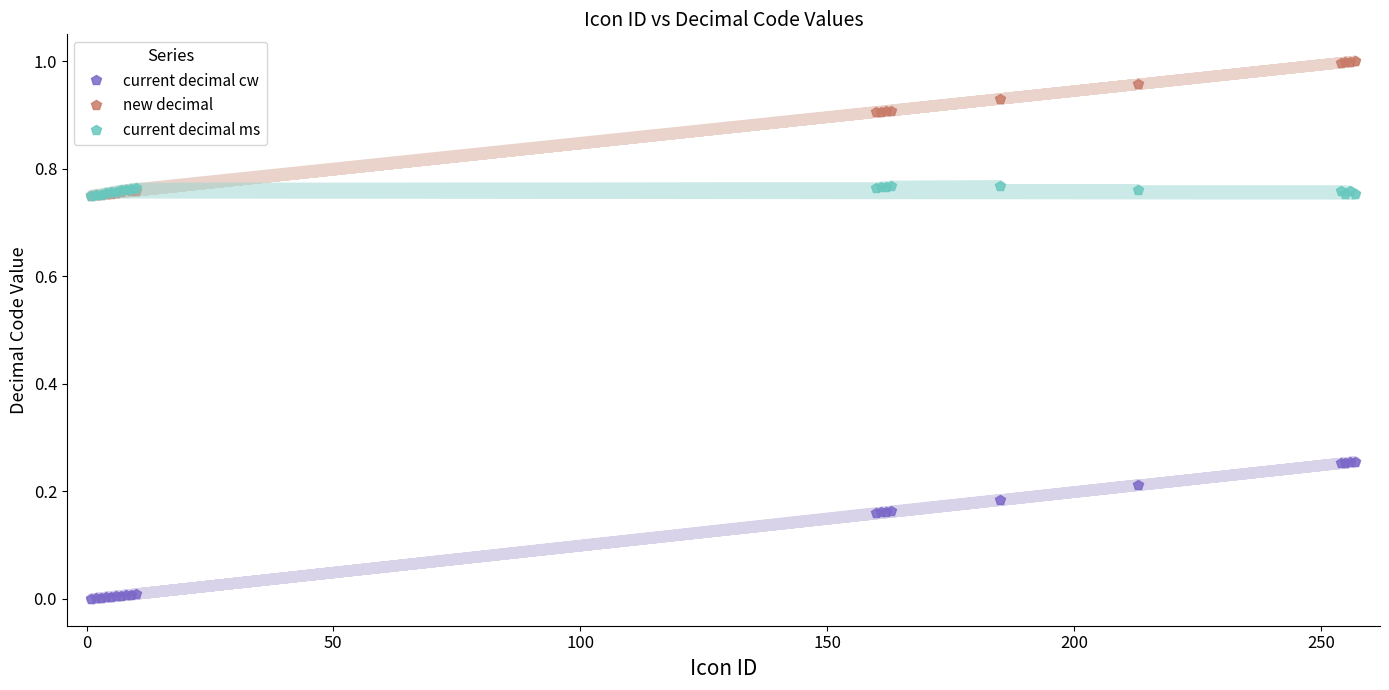

True or false: new decimal and current decimal ms cross at least once.

True